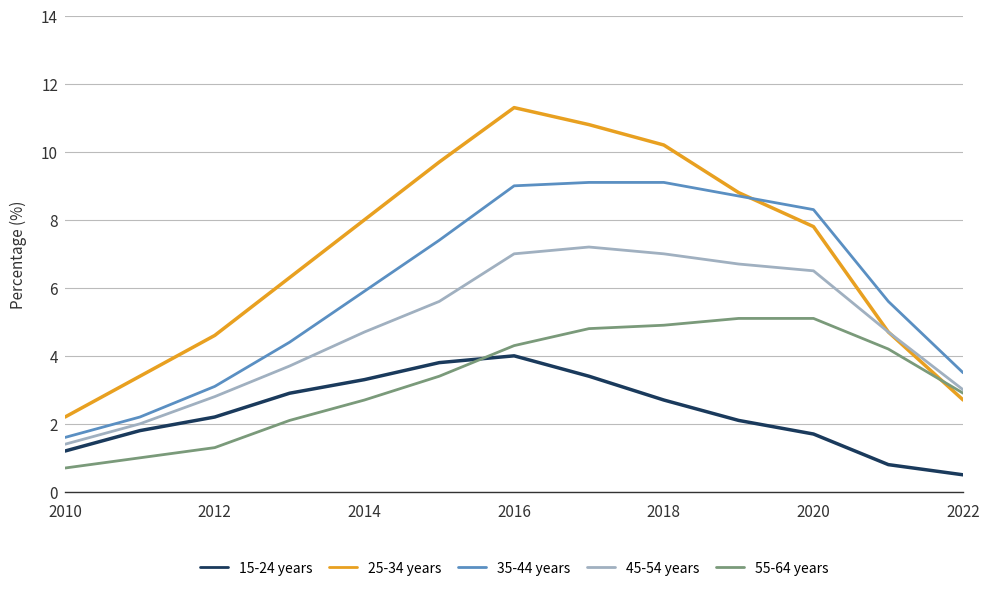

Which series has the widest spread of values?

25-34 years